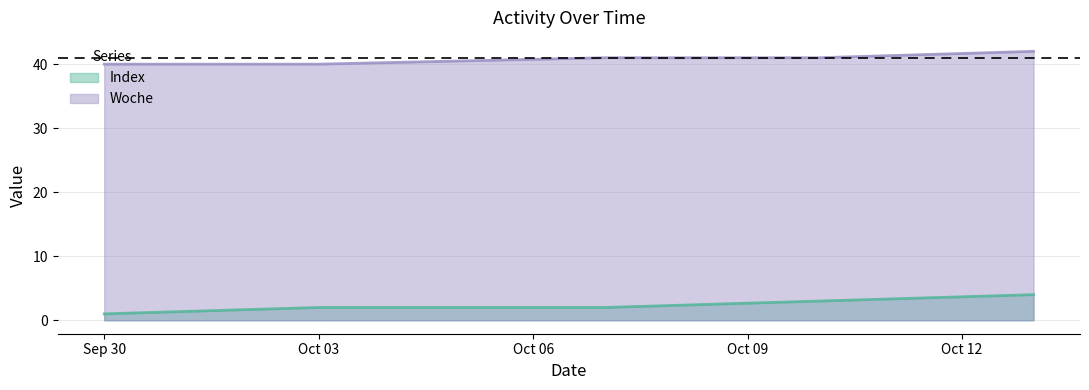

Which series has the largest total across all categories?

Woche